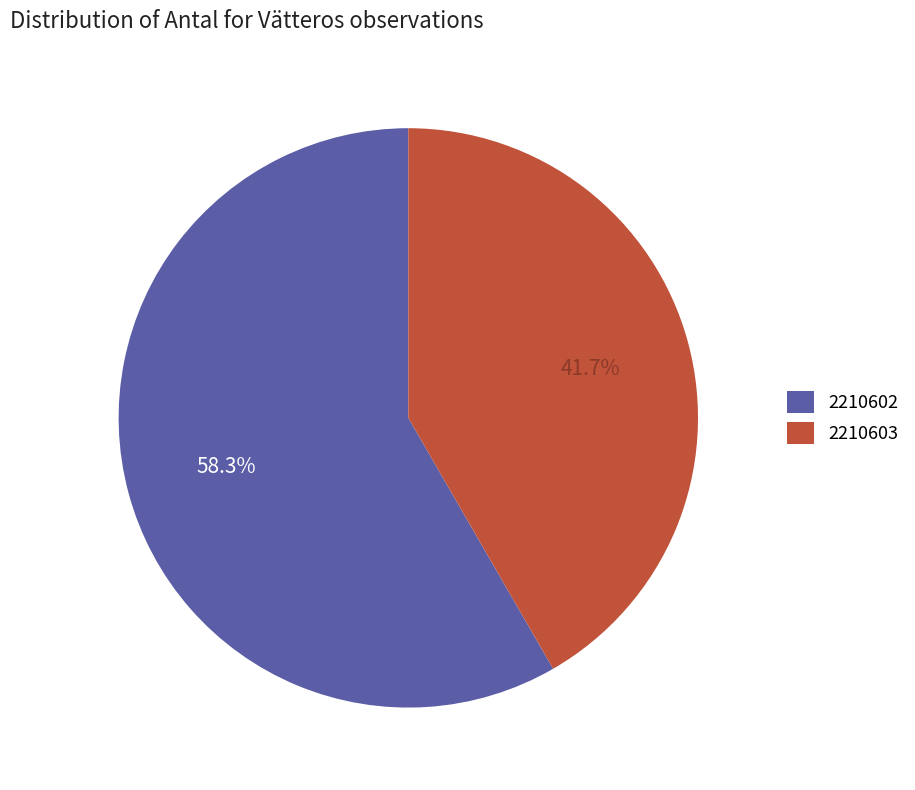

Is it true that 2210603 is 42% of the pie?

True